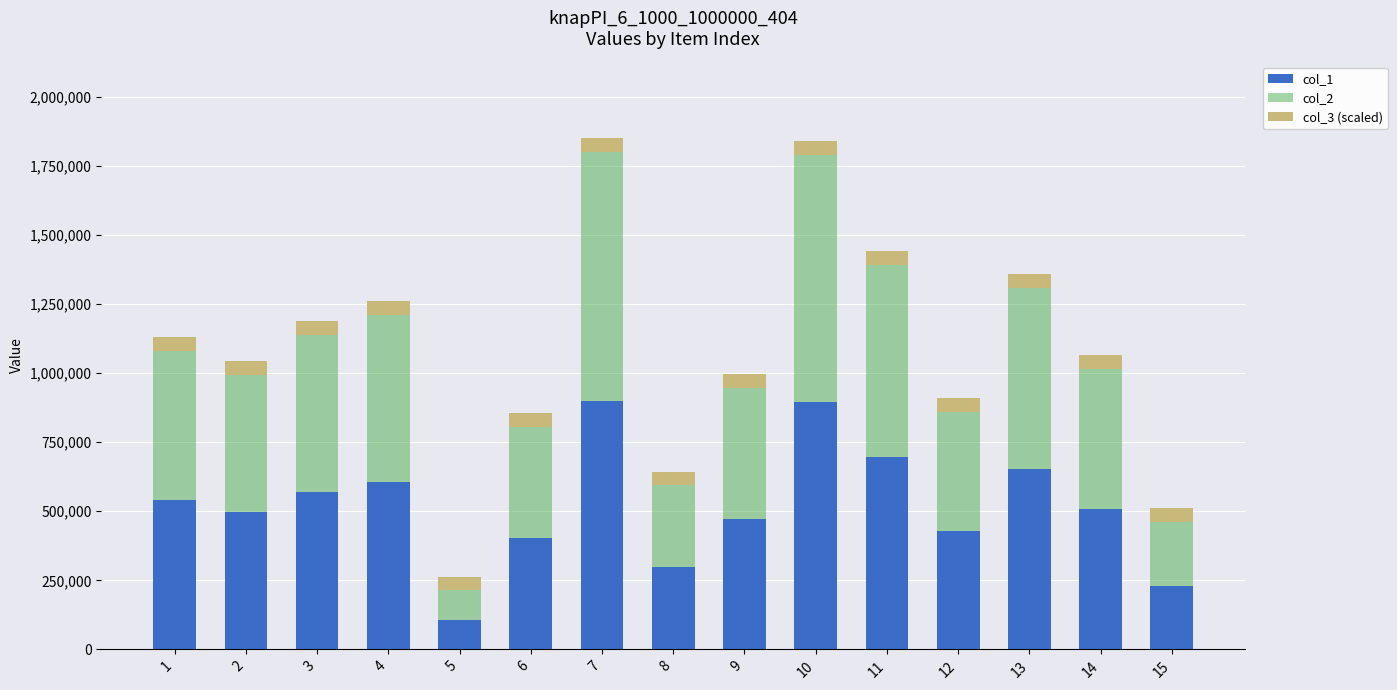

How many bars are there in total?

15